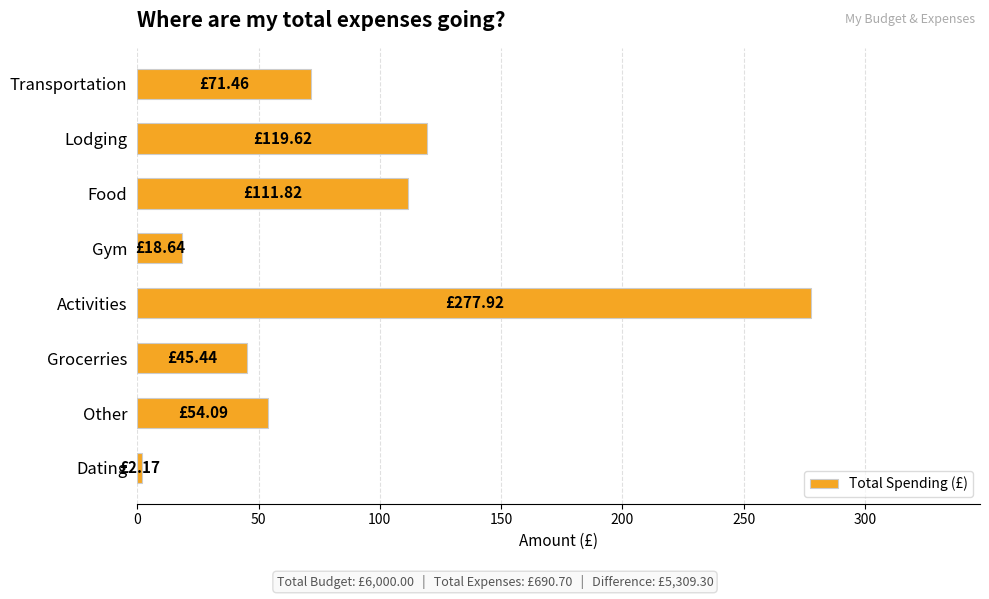

Rank the categories by value from highest to lowest.

Activities, Lodging, Food, Transportation, Other, Grocerries, Gym, Dating